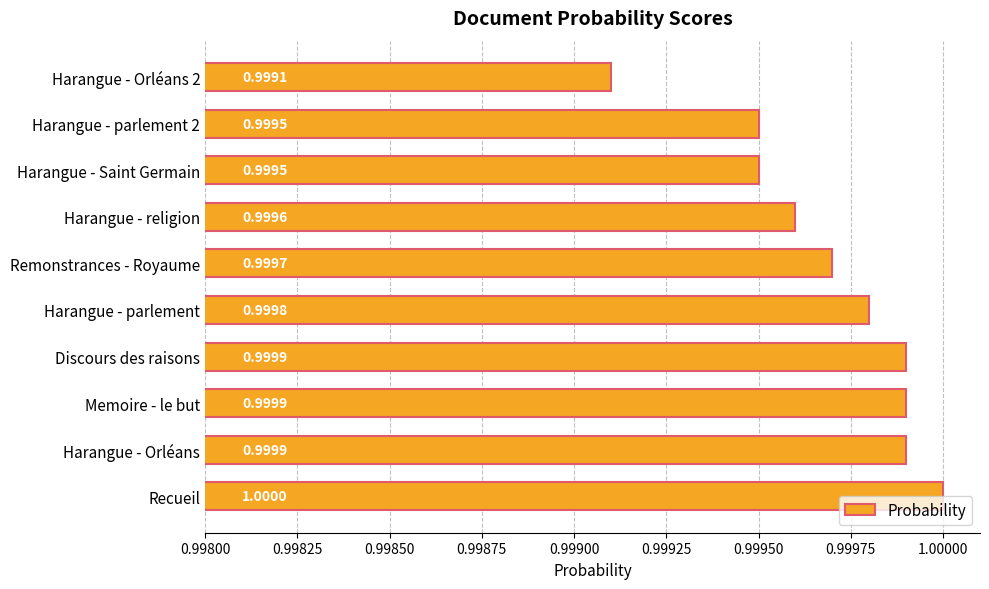

Which has a higher value, Harangue - Saint Germain or Discours des raisons?

Discours des raisons